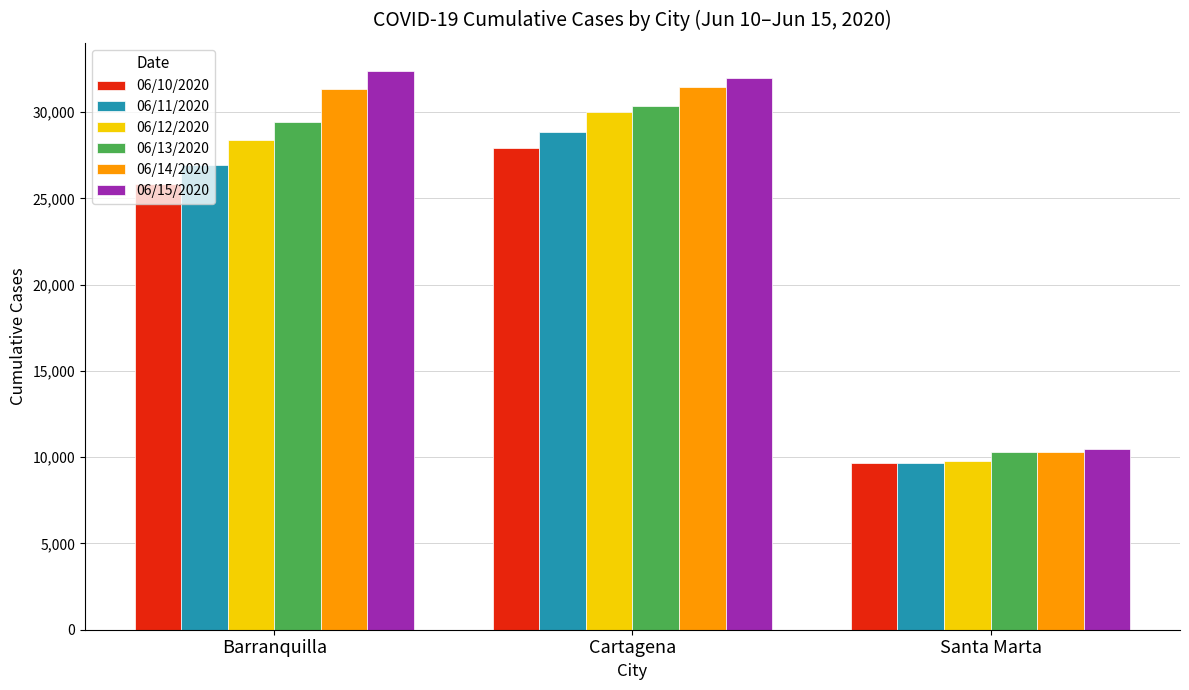

The value of 06/11/2020 at Barranquilla is 26943. True or false?

True